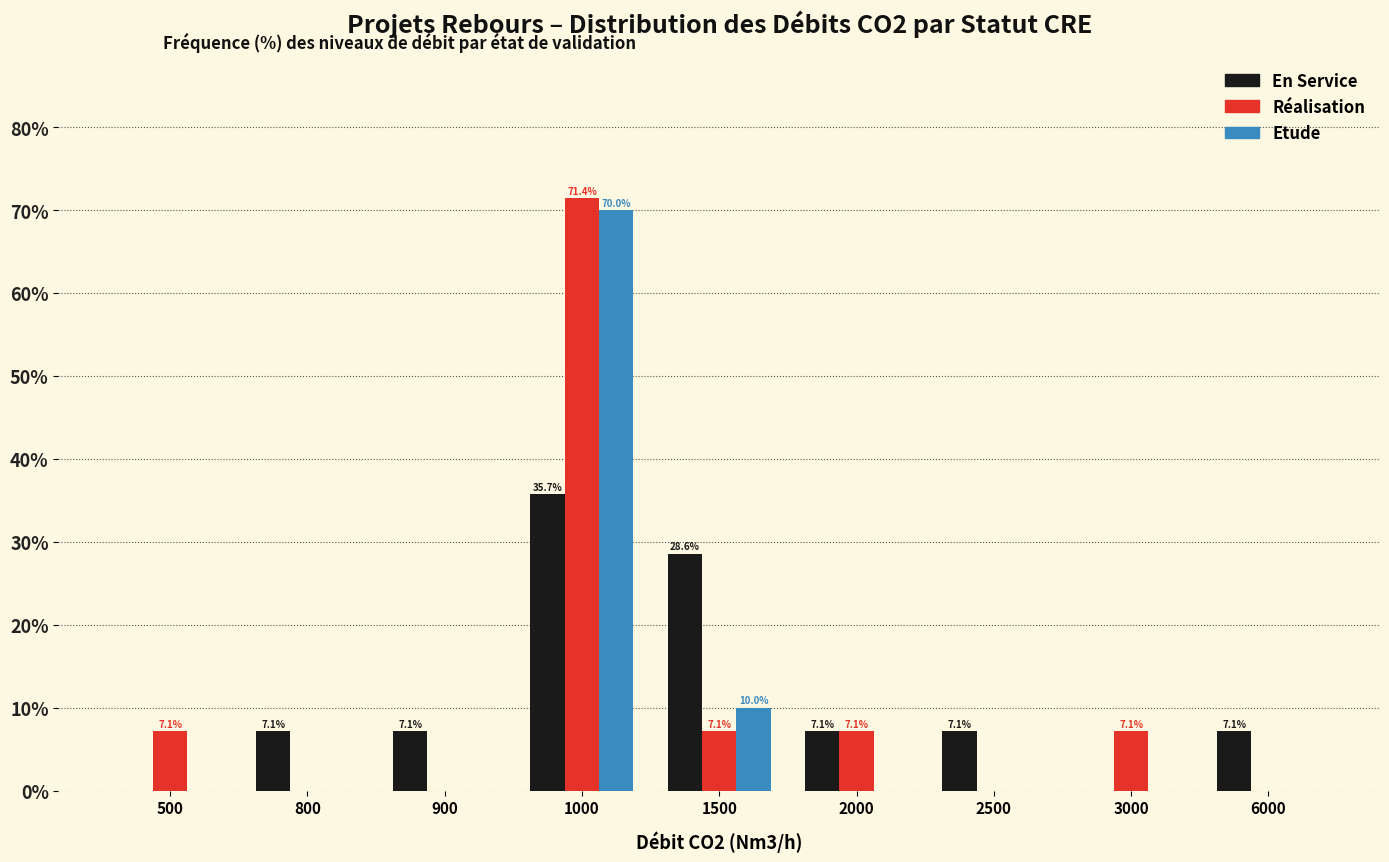

At which label is Etude closest to 35?

1500